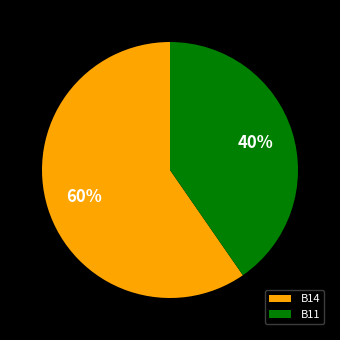

What is the ratio of the value at B11 to the value at B14?

0.7